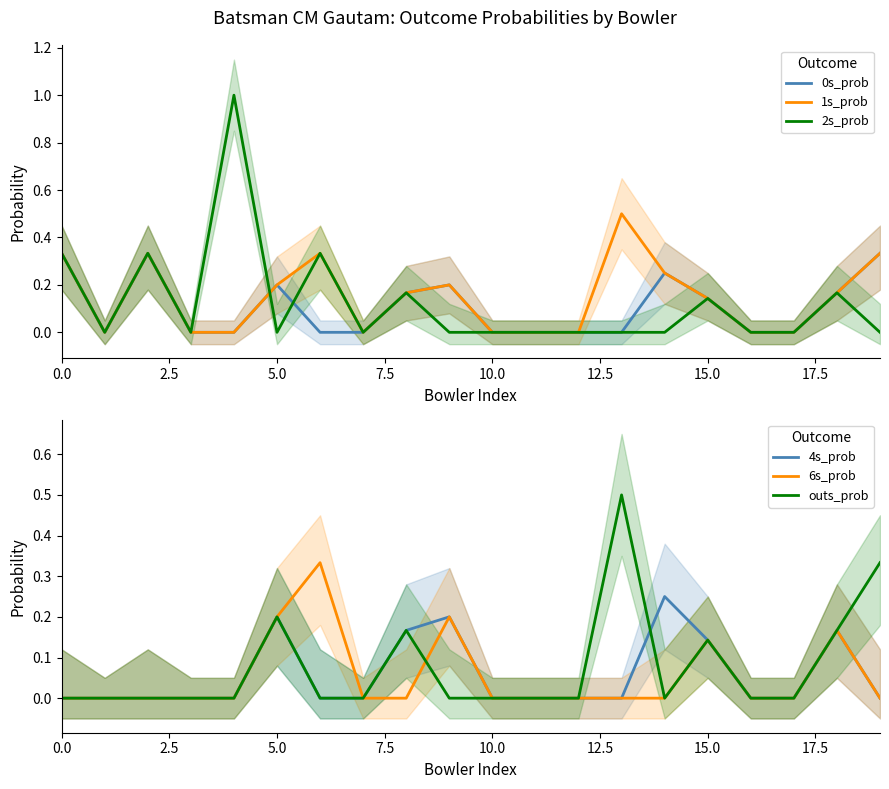

True or false: 1s_prob and outs_prob cross at least once.

False